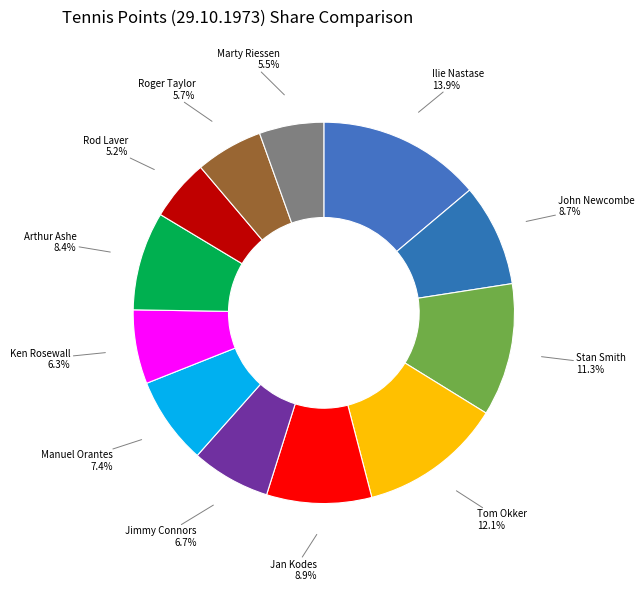

What portion of the pie excludes Jan Kodes?

91.1%